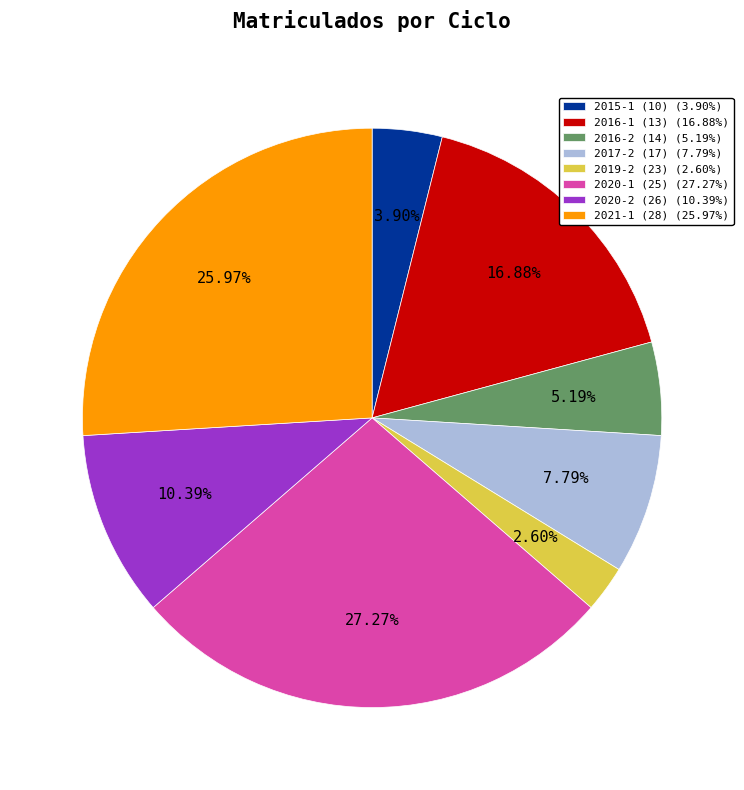

Is 2019-2 (23) the majority of the pie?

No